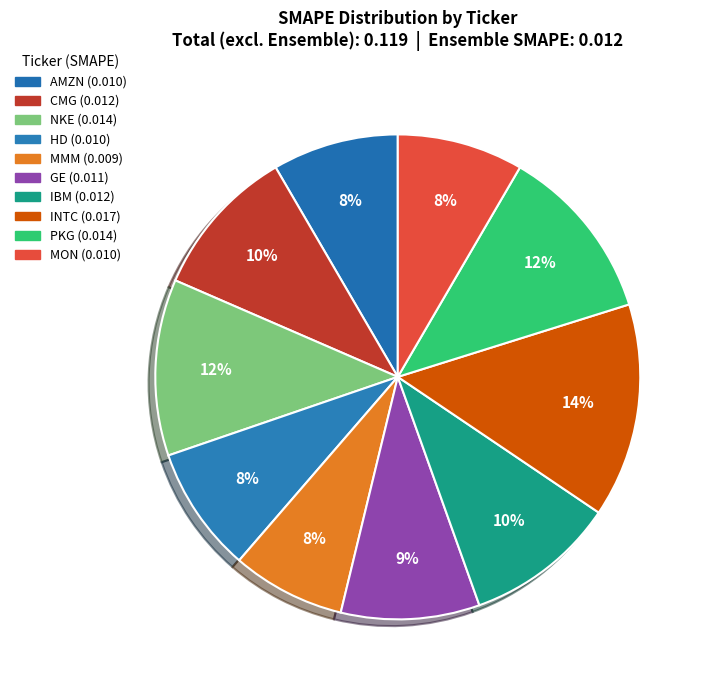

How many segments does this pie chart have?

10